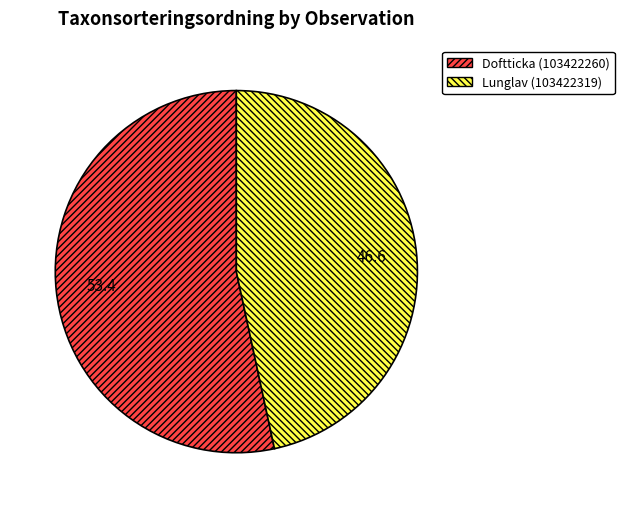

Combined, do Lunglav (103422319) and Doftticka (103422260) account for over 50%?

Yes